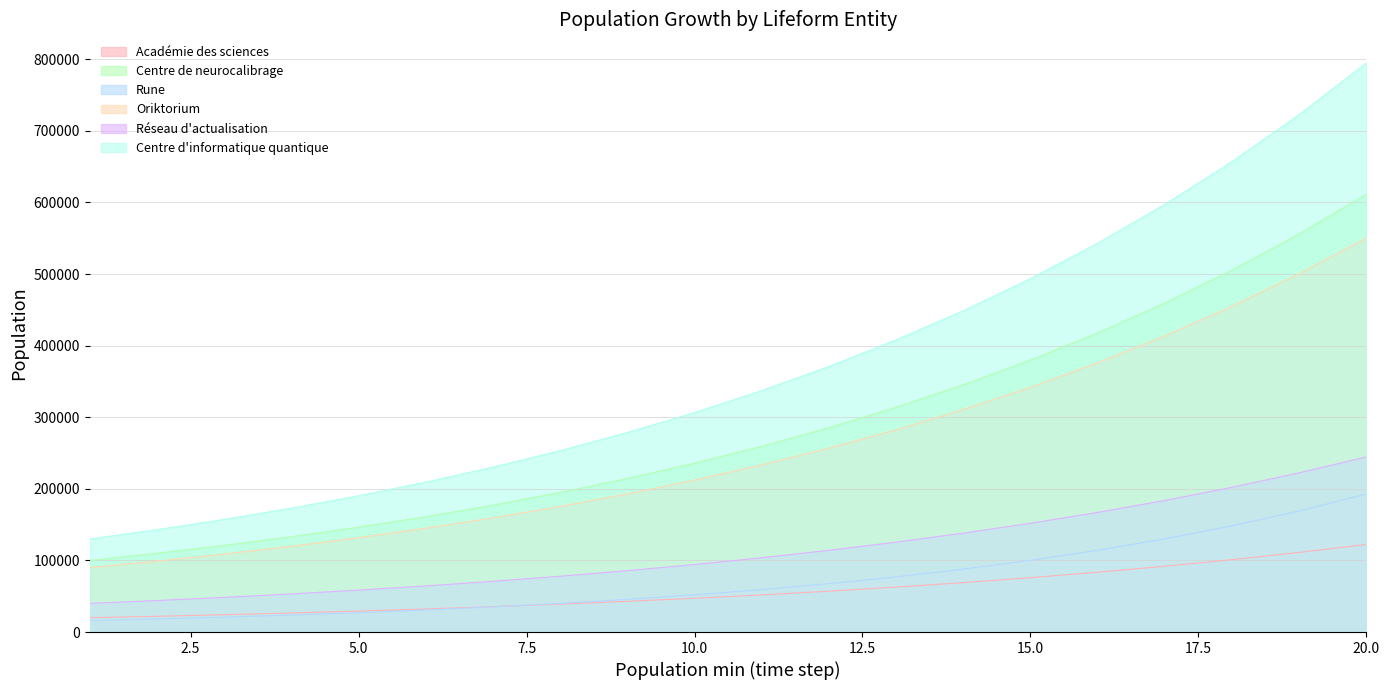

The Rune series shows 45641.4 at 9. True or false?

True